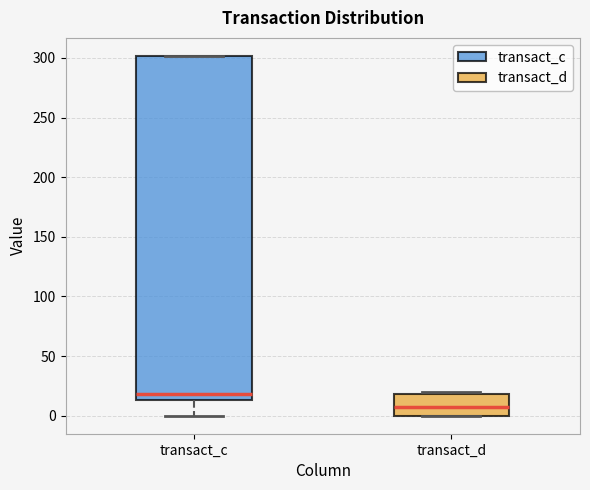

Reading left to right, read every box against the y-axis: the position of its median line, the range the box covers, and the ends of its whiskers. The values are not printed on the chart, so give them approximately, as read against the axis.

transact_c: median 20, box 15 to 300, whiskers 0 to 300
transact_d: median 5, box 0 to 20, whiskers 0 to 20 (just above the box's upper edge)